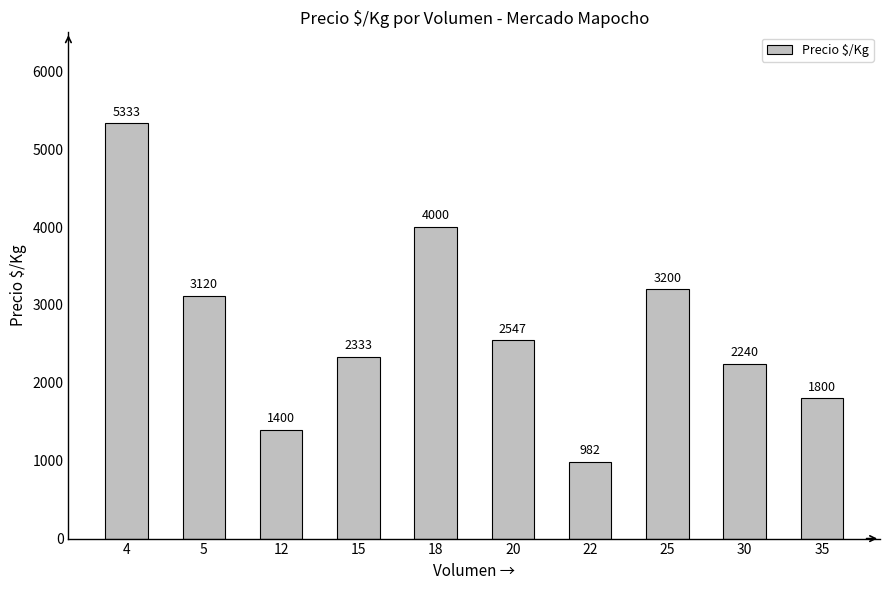

What is the difference between the second highest and minimum values?

3018